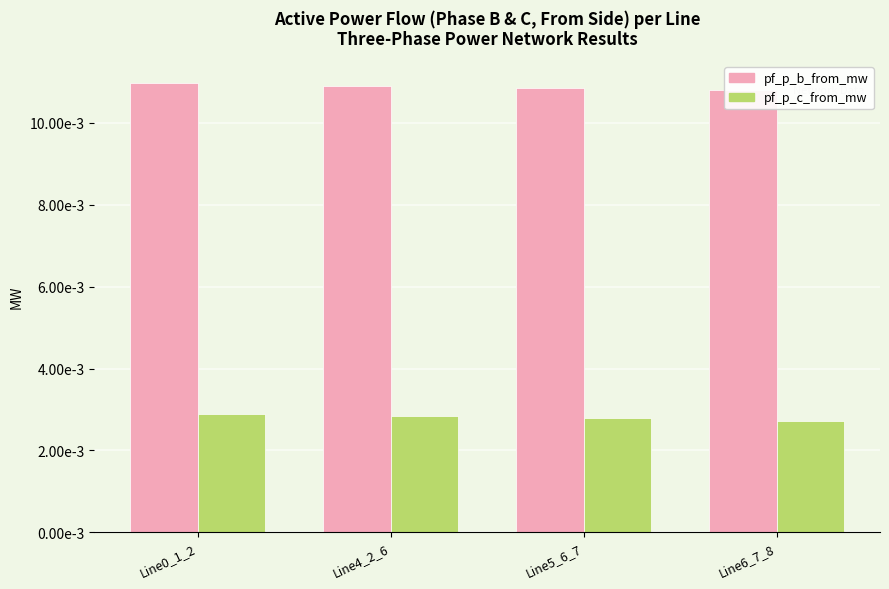

What is the label of the 4th bar from the right?

Line0_1_2